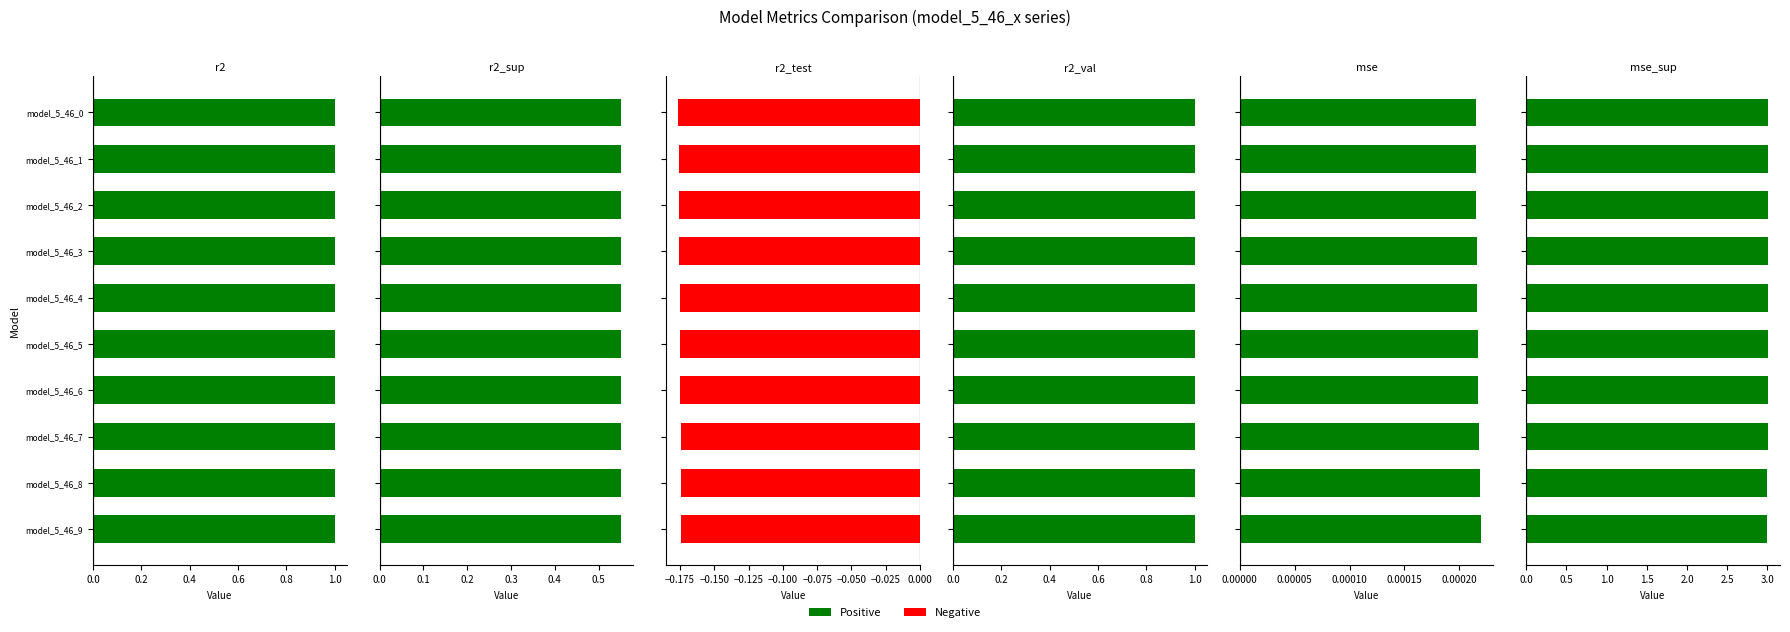

How many distinct data groups are displayed?

6